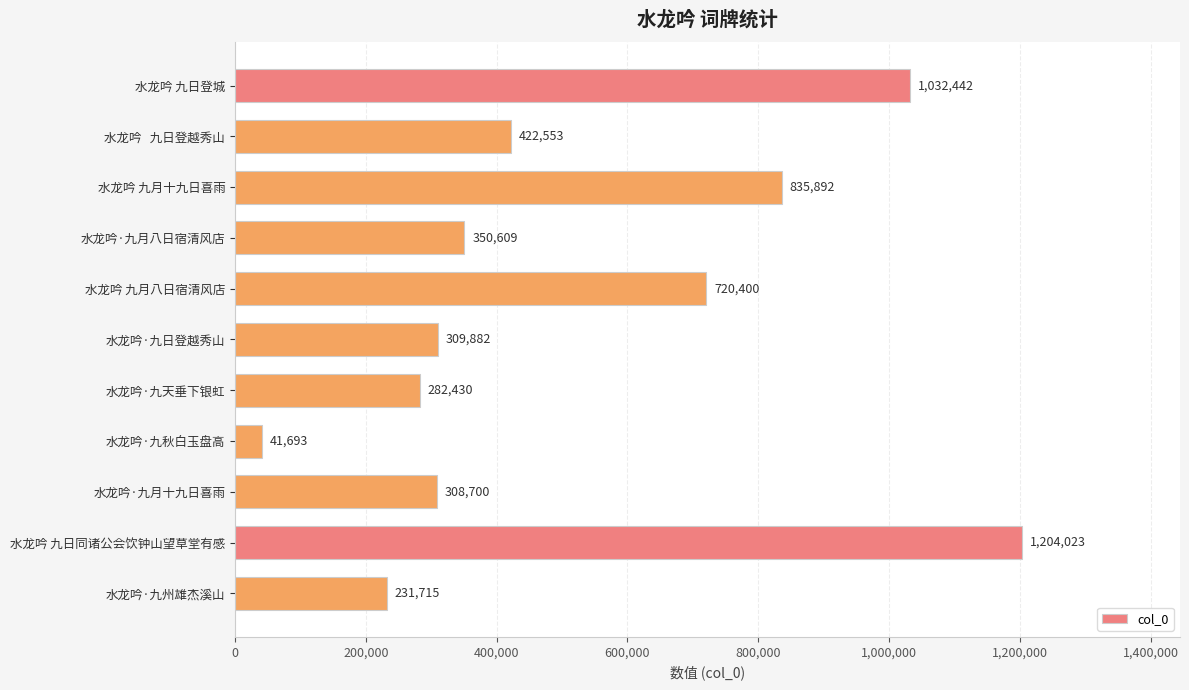

Which label corresponds to the largest value in the chart?

水龙吟 九日同诸公会饮钟山望草堂有感